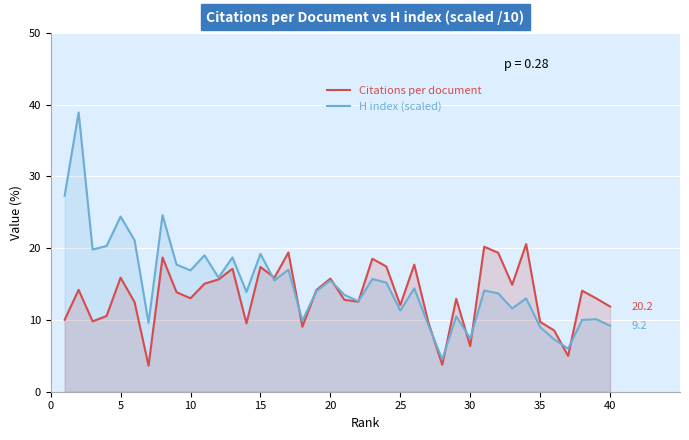

What is the lowest value of the Citations per document series?

3.6